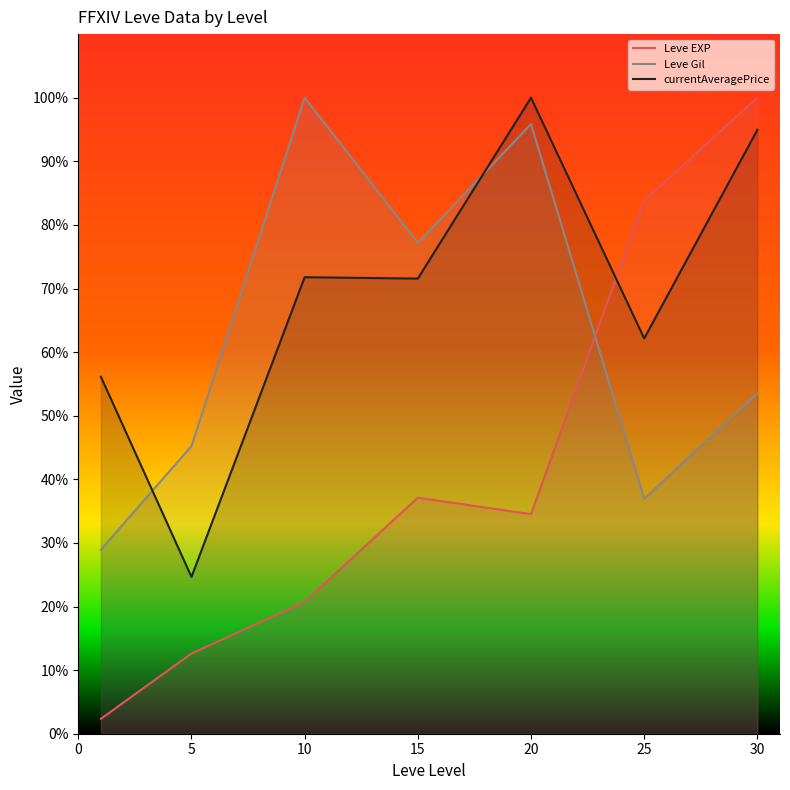

Where do Leve EXP and currentAveragePrice first cross each other?

20 and 25